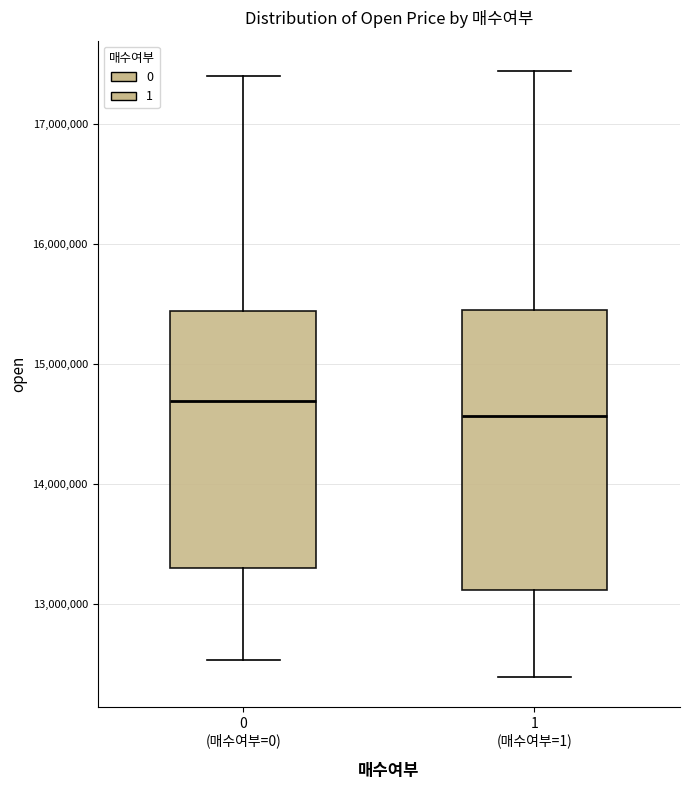

Reading left to right, transcribe this box plot: for each box, give where its median line is, the range the box spans, and where its two whiskers end, as read against the y-axis. The values are not printed on the chart, so give them approximately, as read against the axis.

0 (매수여부=0): median 14700000, box 13300000 to 15400000, whiskers 12500000 to 17400000
1 (매수여부=1): median 14600000, box 13100000 to 15400000, whiskers 12400000 to 17400000